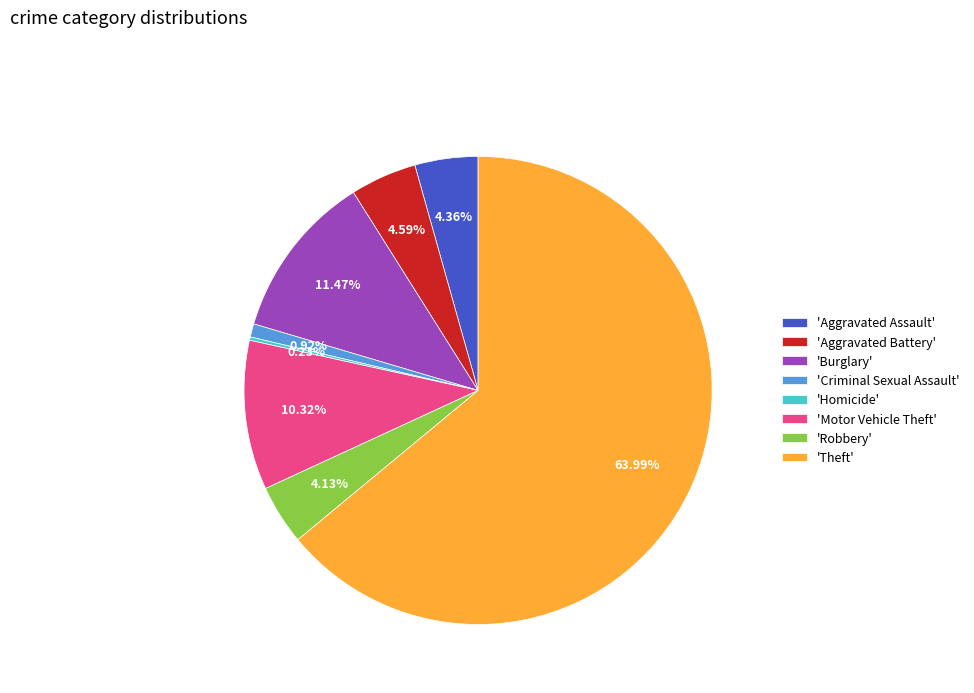

Combined, do 'Motor Vehicle Theft' and 'Aggravated Assault' account for over 50%?

No